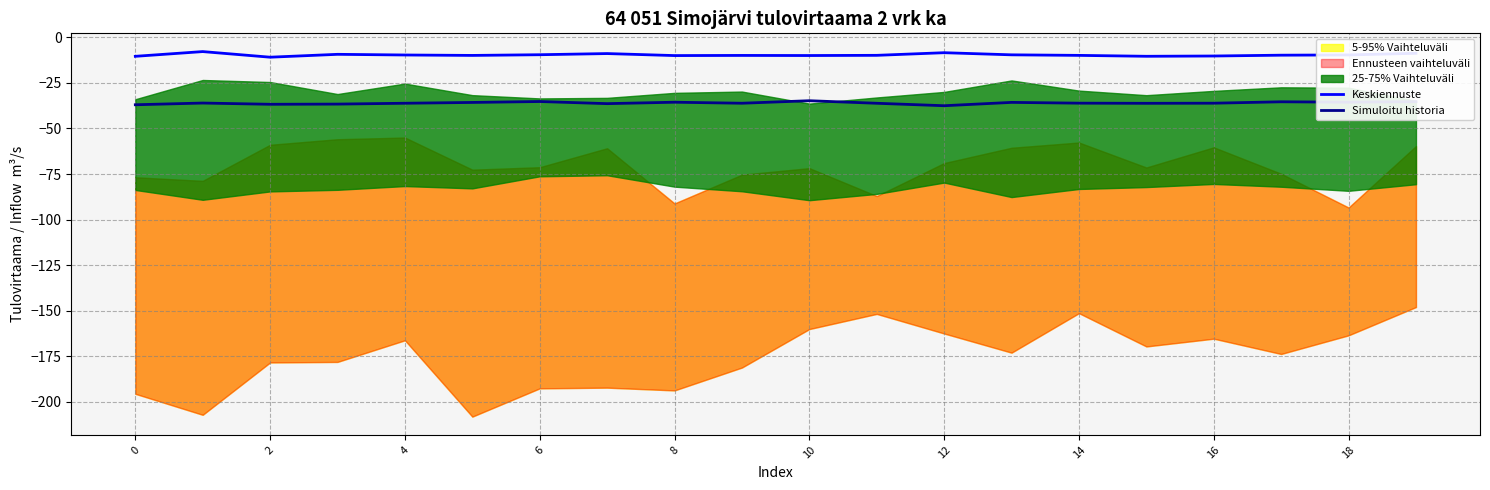

What is the maximum value for Keskiennuste?

-7.8